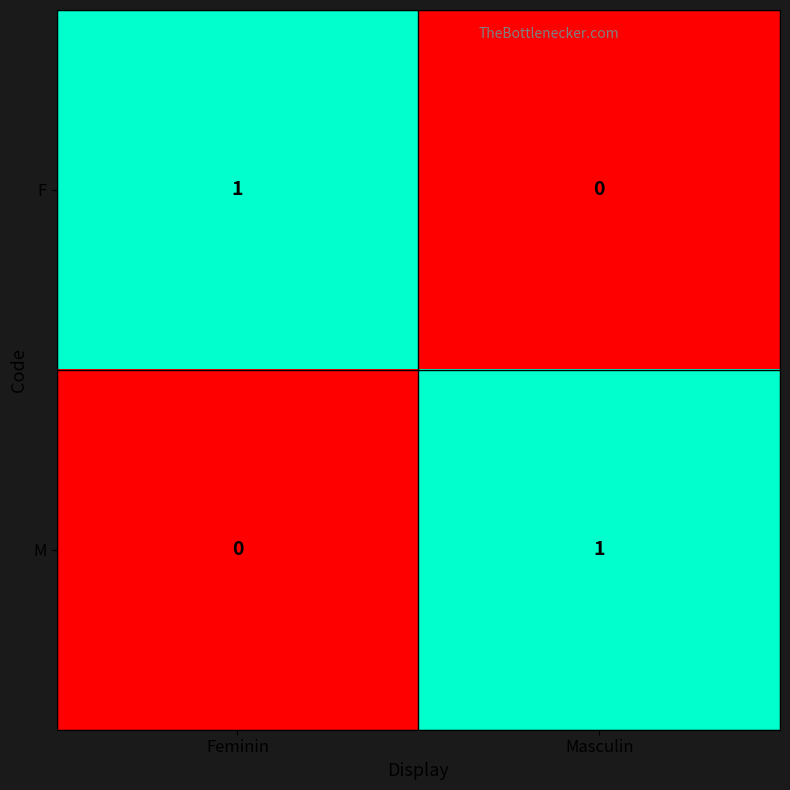

At Feminin, list the series in order from smallest to largest.

M, F